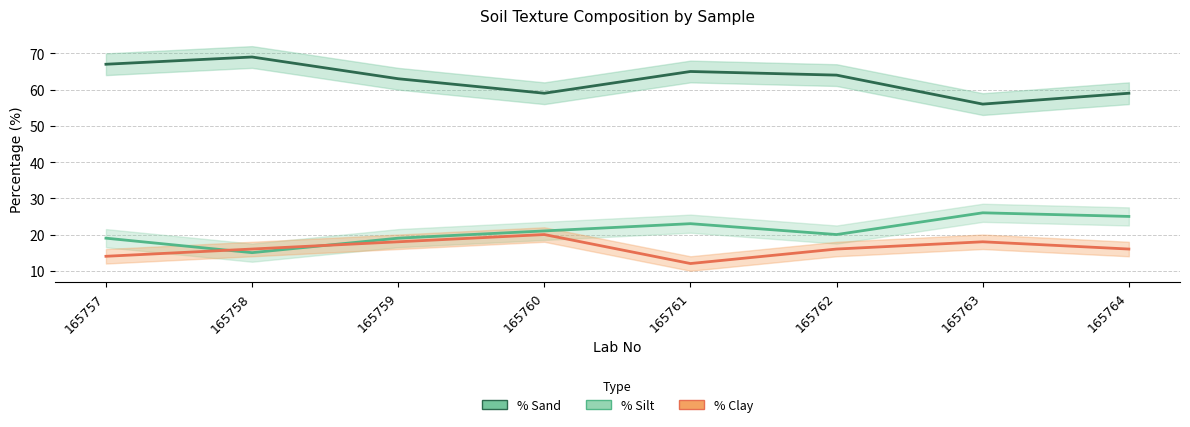

In % Sand, how many points are higher than both neighbors (excluding endpoints)?

2